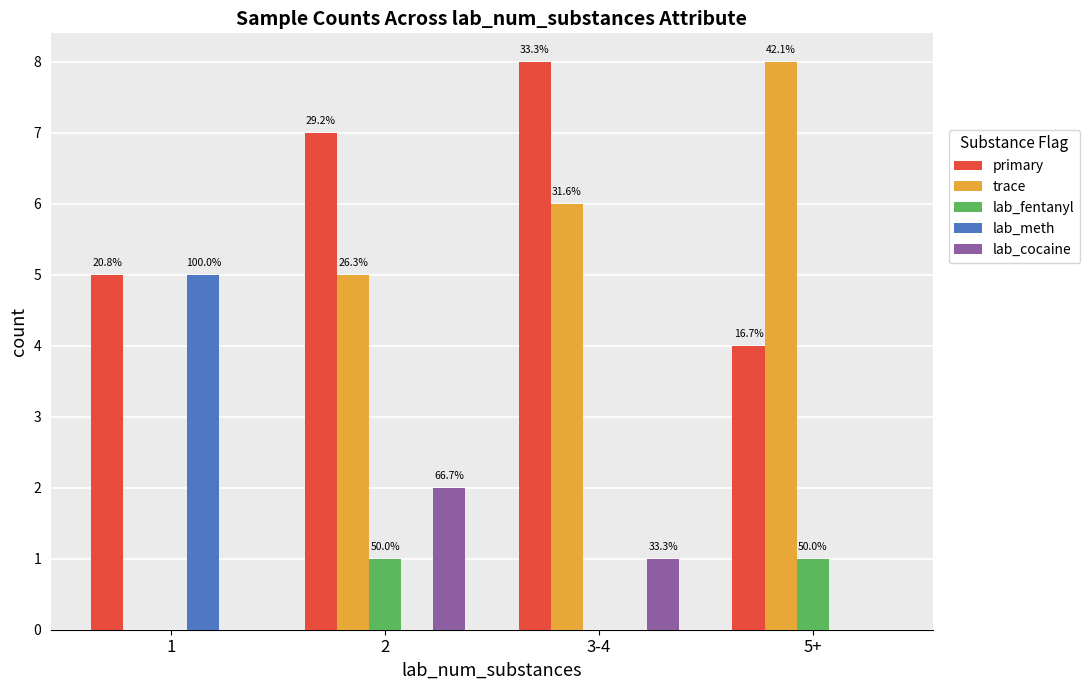

Are the bars horizontal?

No